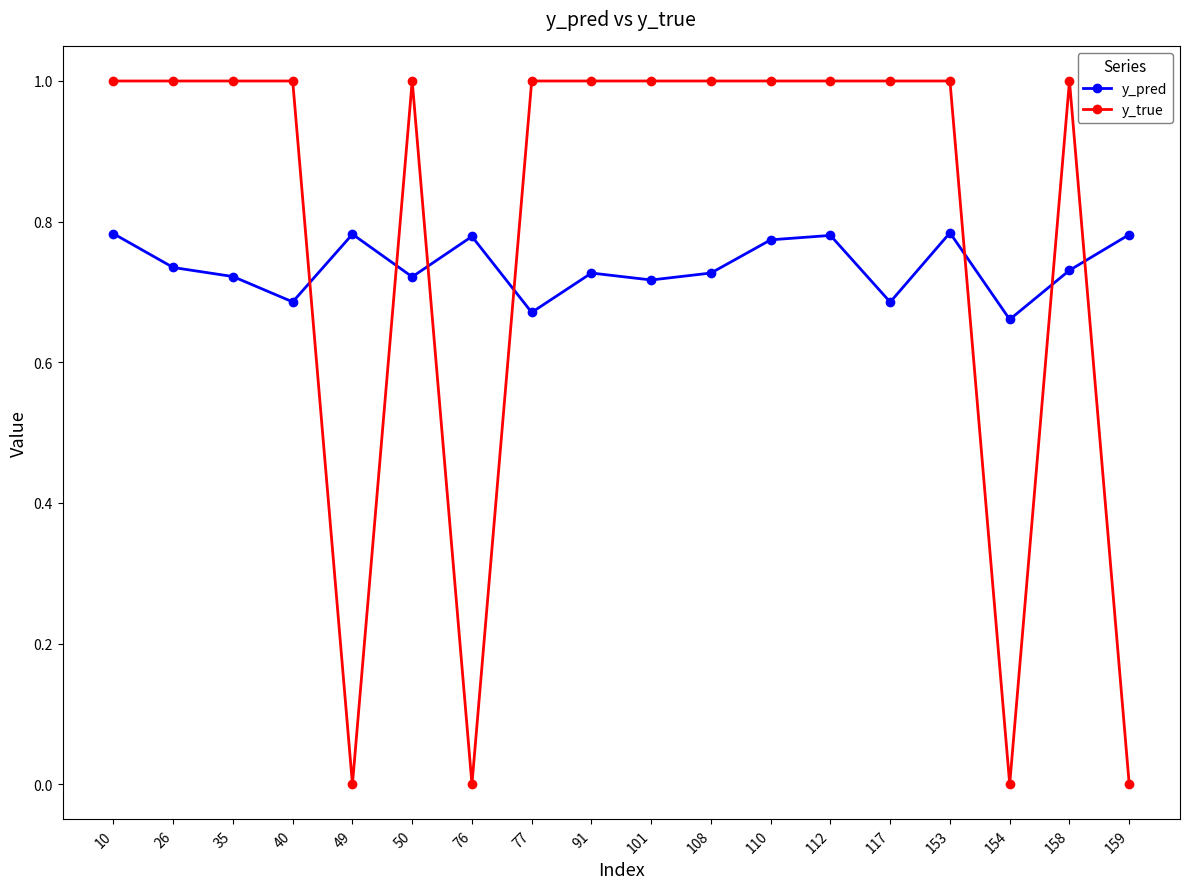

List the series in order of their peak value, lowest first.

y_pred, y_true